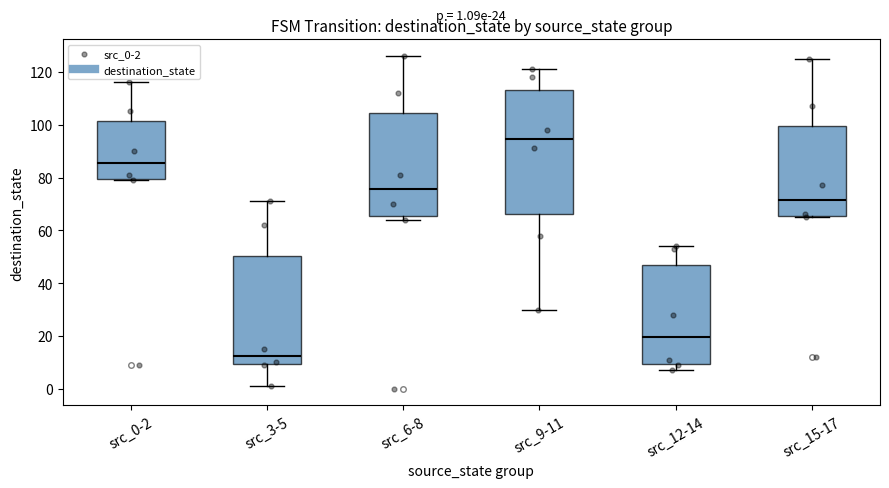

Which box's median line is the highest?

src_9-11